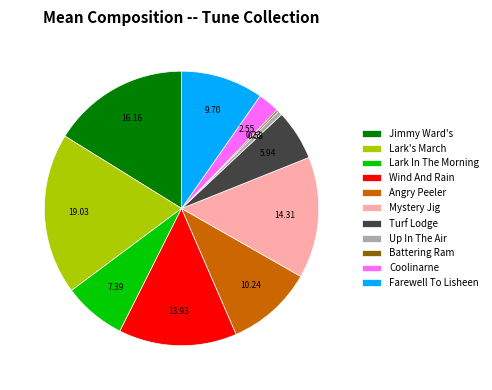

What is the largest slice in the pie chart?

Lark's March